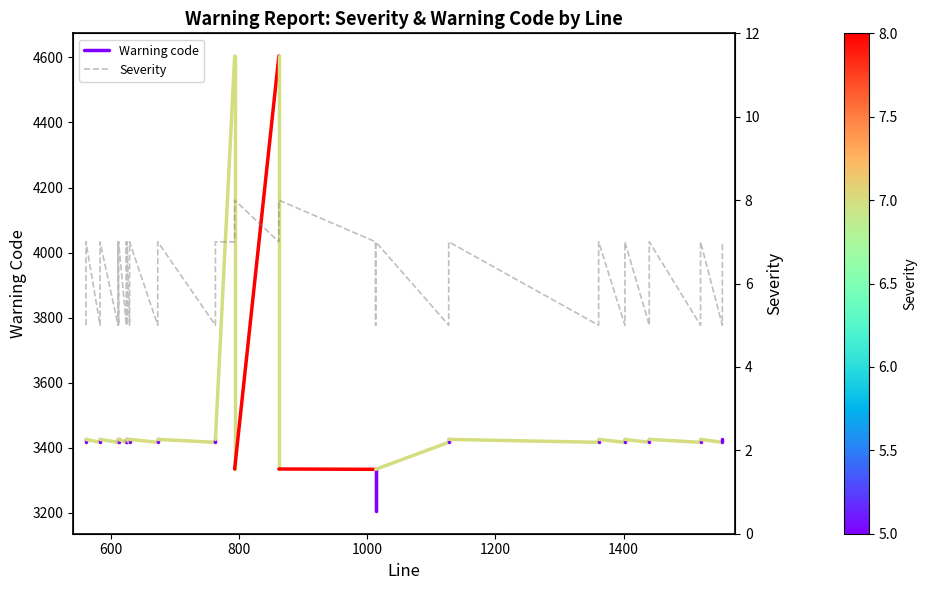

Where is the first local maximum?

561